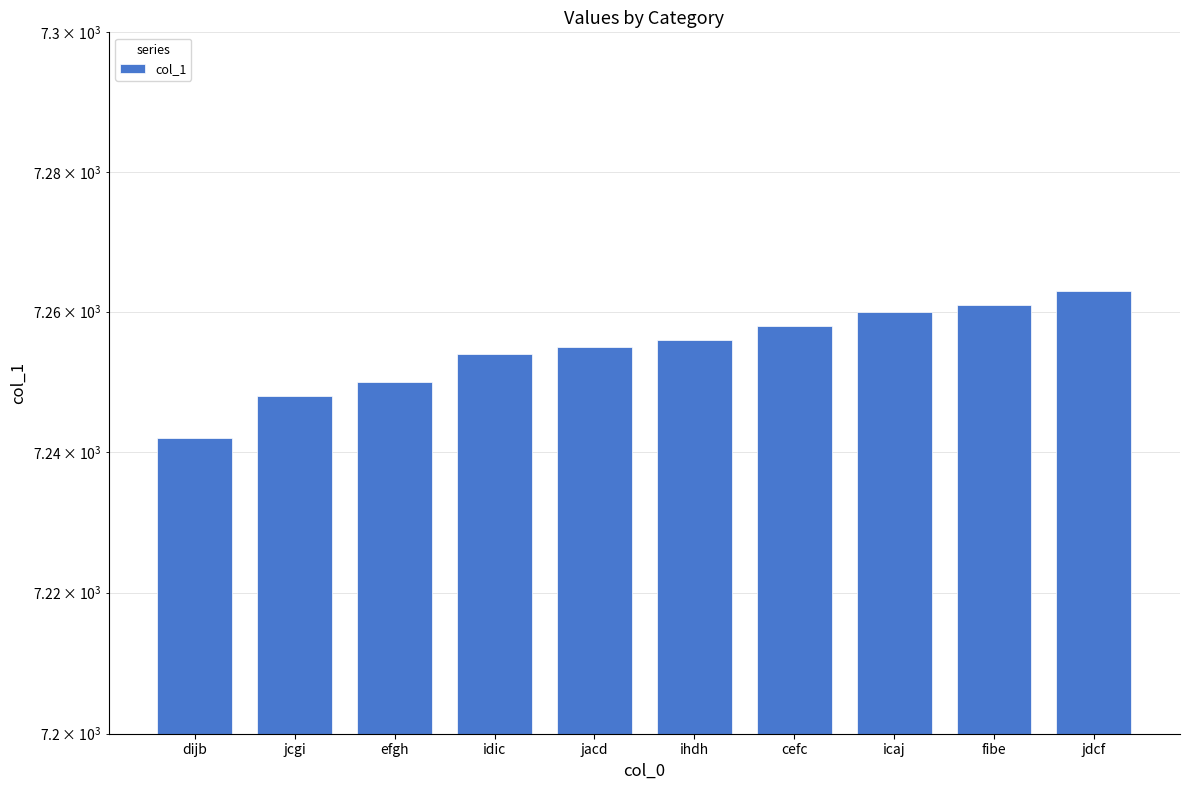

What is the label of the 7th bar from the right?

idic